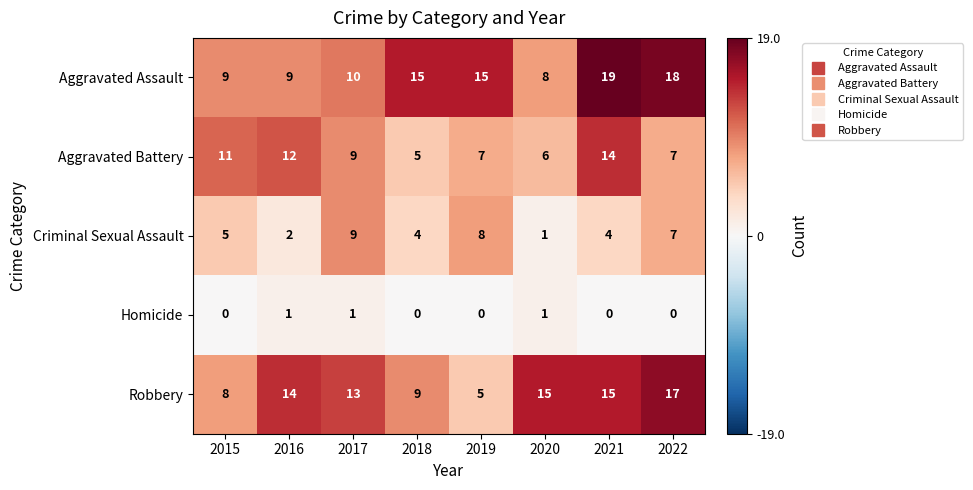

At which category is the sum across all series the highest?

2021